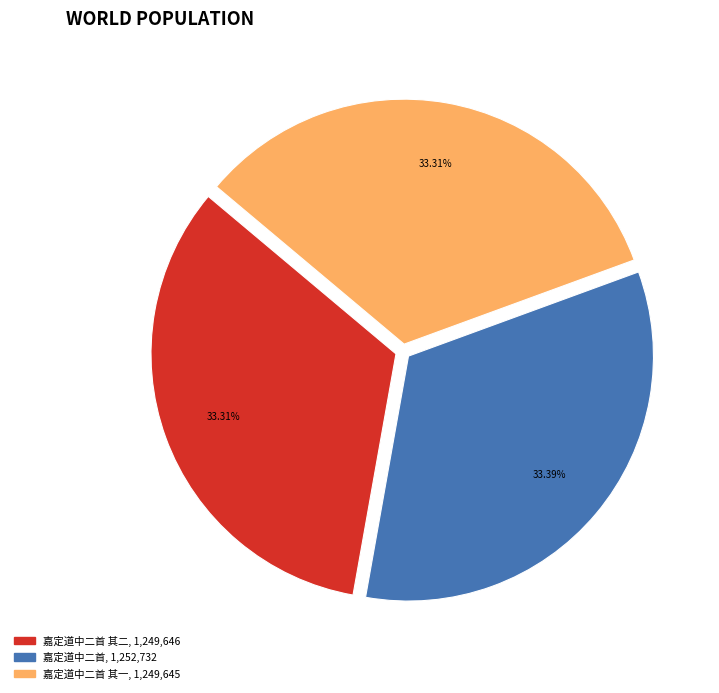

Is there any slice that represents more than half of the pie?

No